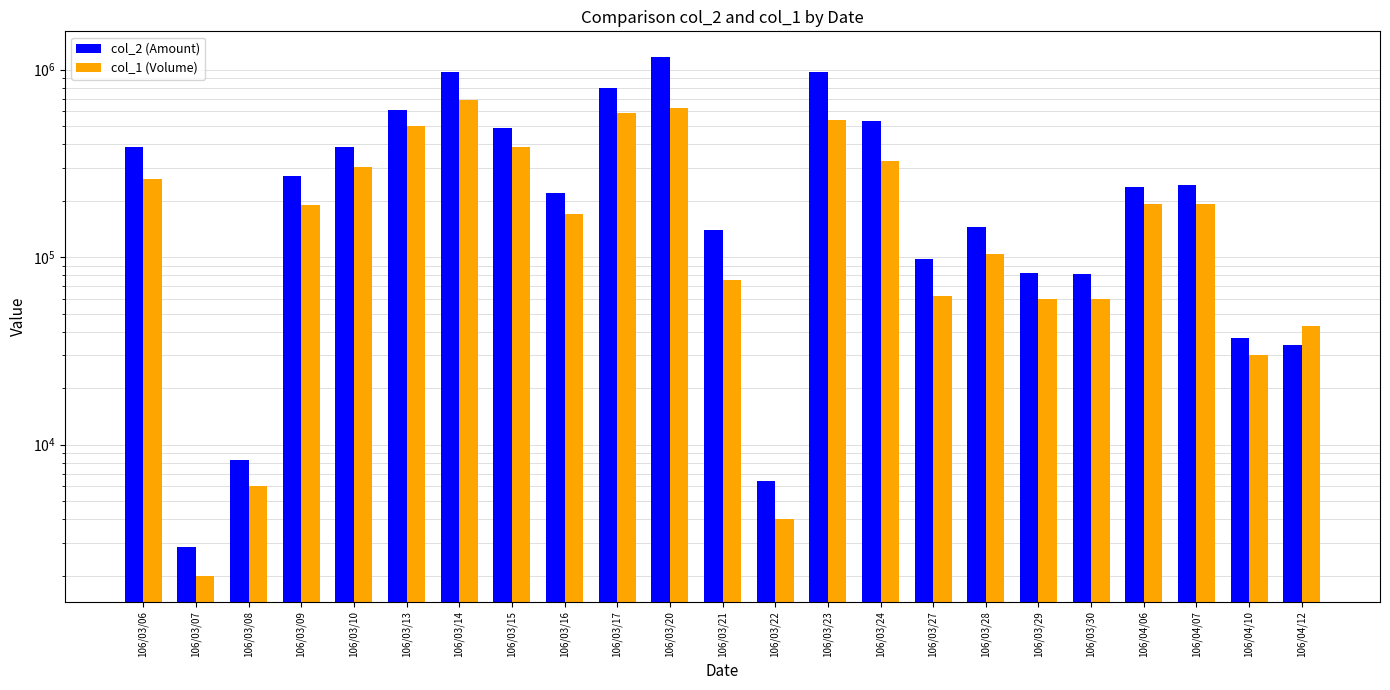

What is the approximate value of col_2 (Amount) at 106/03/13, to the nearest 10?

612340